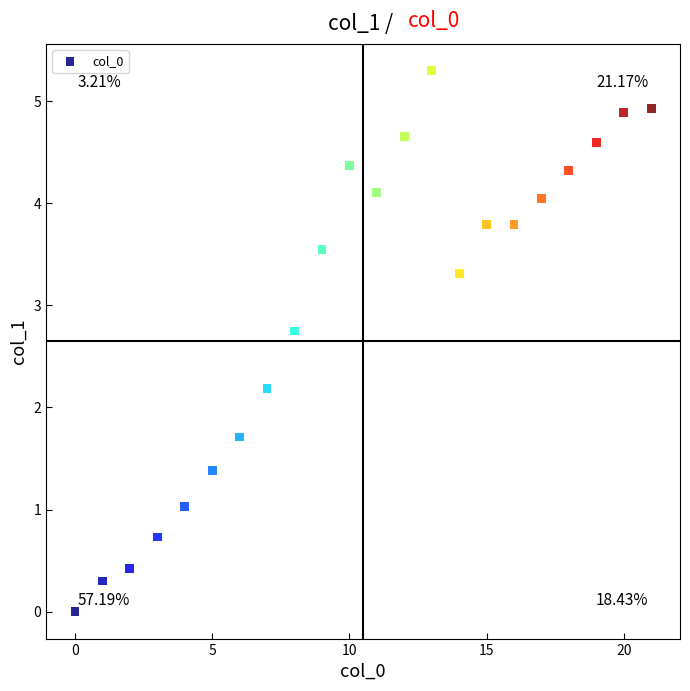

What Y value in the scatter plot is closest to 2?

2.2